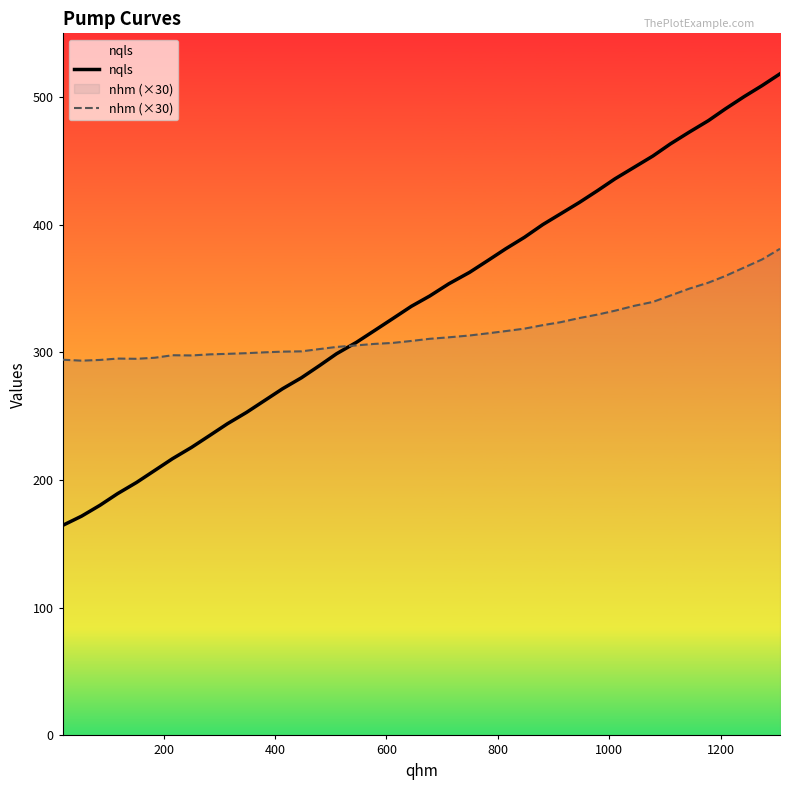

Rank the series by their maximum value, from lowest to highest.

nhm (×30), nqls